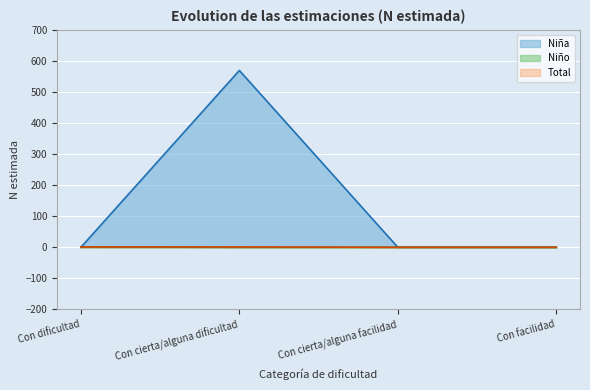

Reading right to left, transcribe all the data shown in this chart.

Niña: Con facilidad=0	Con cierta/alguna facilidad=0	Con cierta/alguna dificultad=569	Con dificultad=0
Niño: Con facilidad=0	Con cierta/alguna facilidad=0	Con cierta/alguna dificultad=0	Con dificultad=1
Total: Con facilidad=0	Con cierta/alguna facilidad=0	Con cierta/alguna dificultad=1	Con dificultad=1